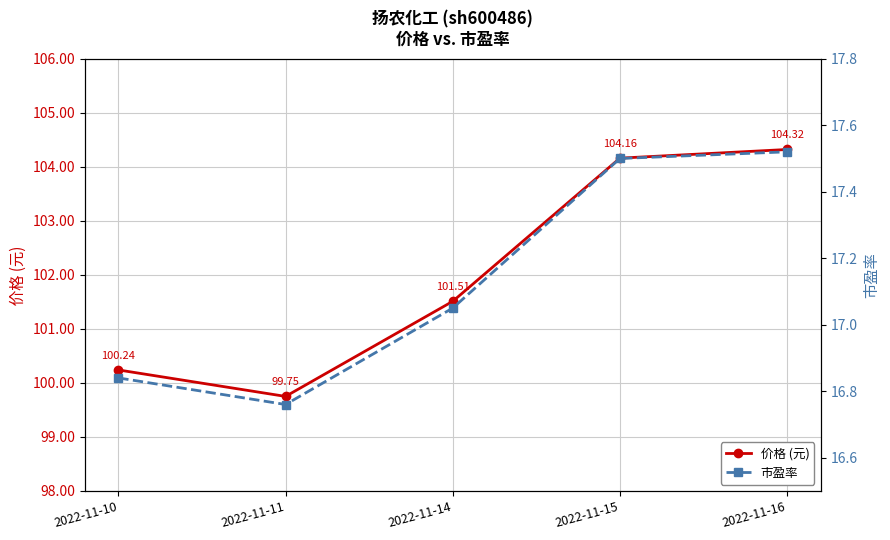

Reading left to right, what are all the values shown in this chart?

价格 (元): 2022-11-10=100.2	2022-11-11=99.8	2022-11-14=101.5	2022-11-15=104.2	2022-11-16=104.3
市盈率: 2022-11-10=16.8	2022-11-11=16.8	2022-11-14=17.1	2022-11-15=17.5	2022-11-16=17.5